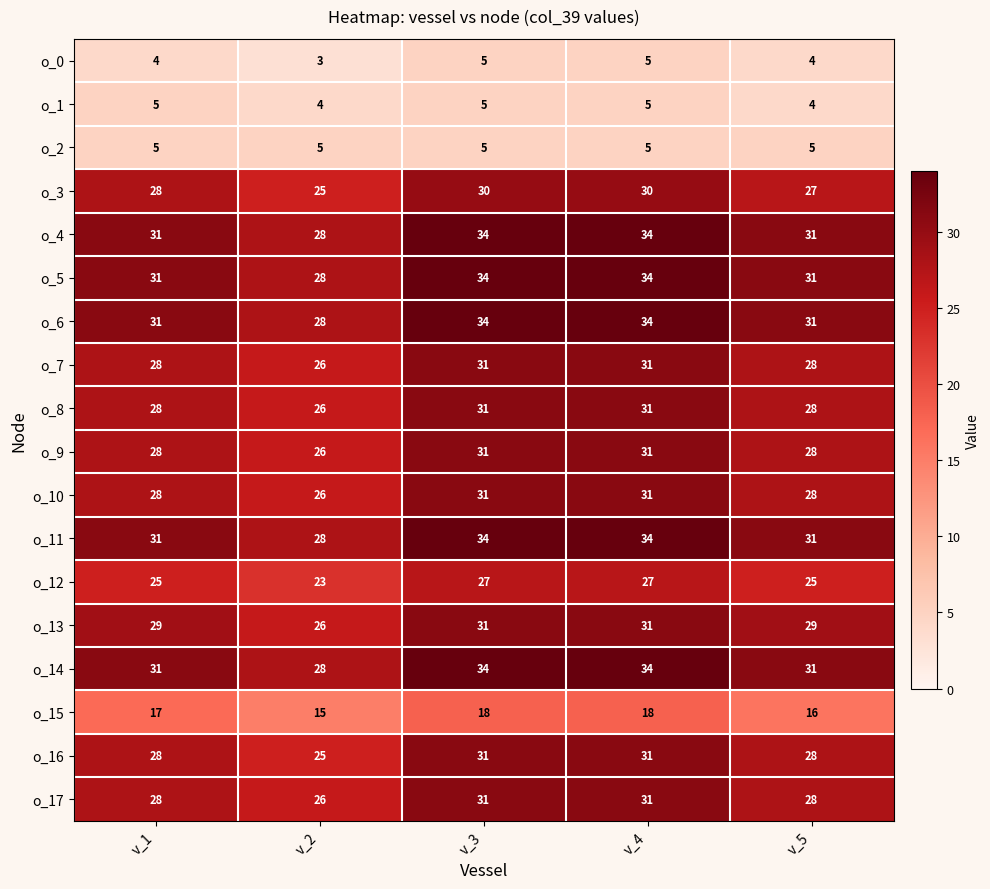

The value of o_16 at v_2 is 25. True or false?

True